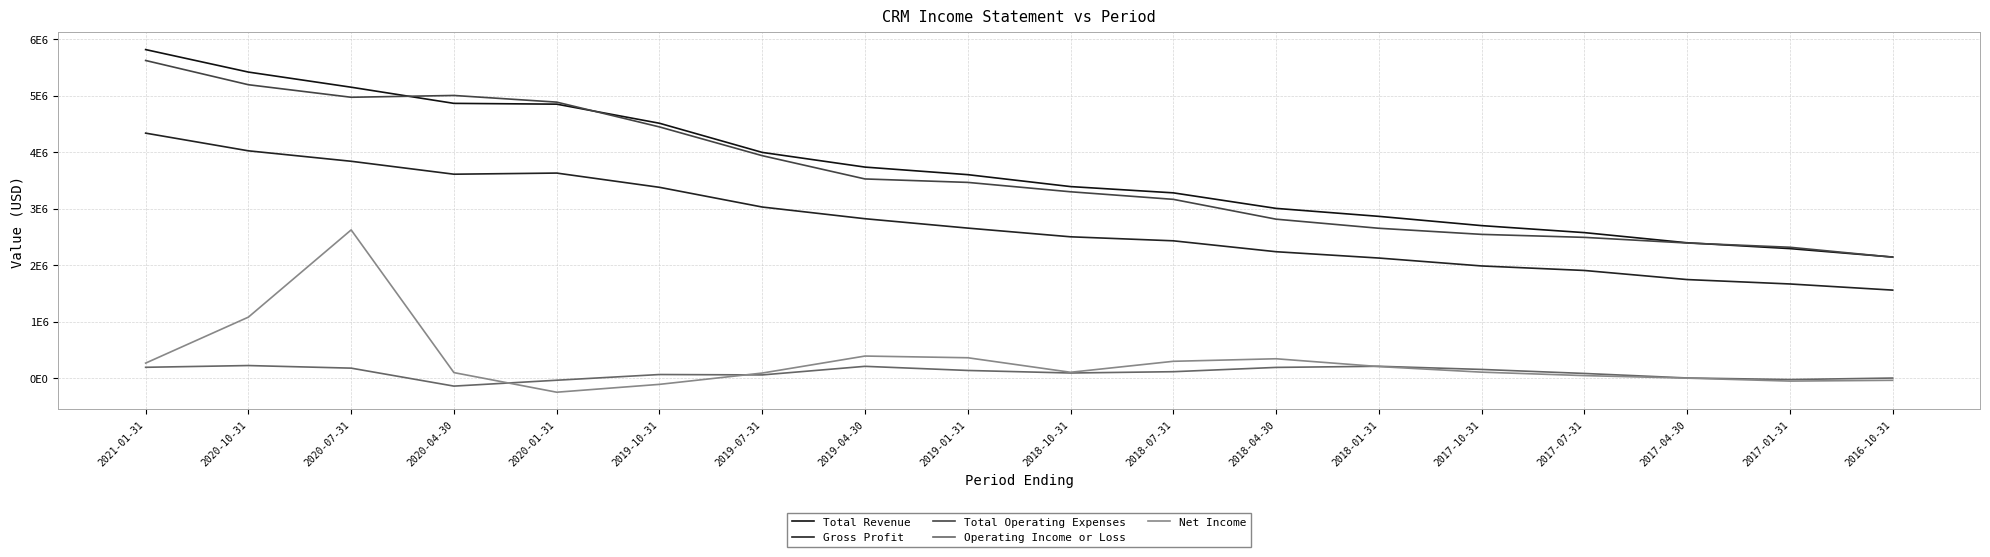

What is the label of the 12th point from the left?

2018-04-30